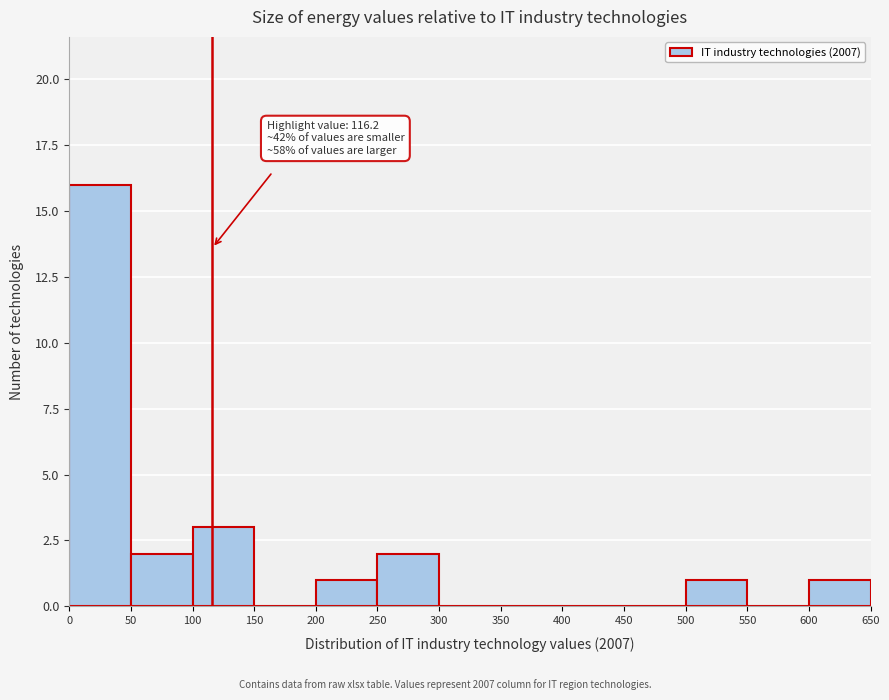

Over which range of the x-axis is the bar tallest?

0 to 50